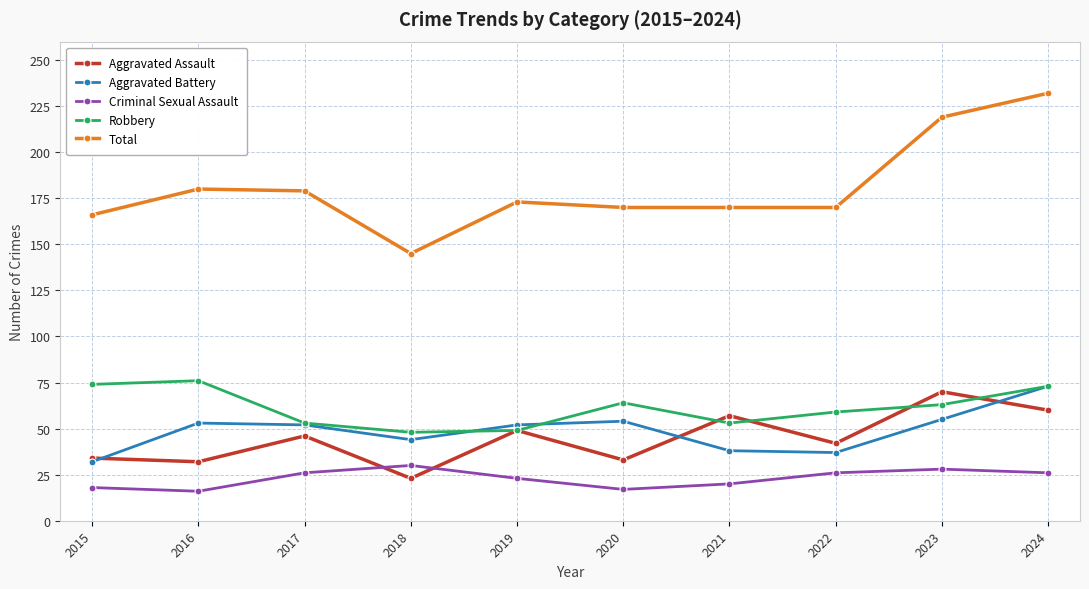

Which category has the highest value across all series?

2024